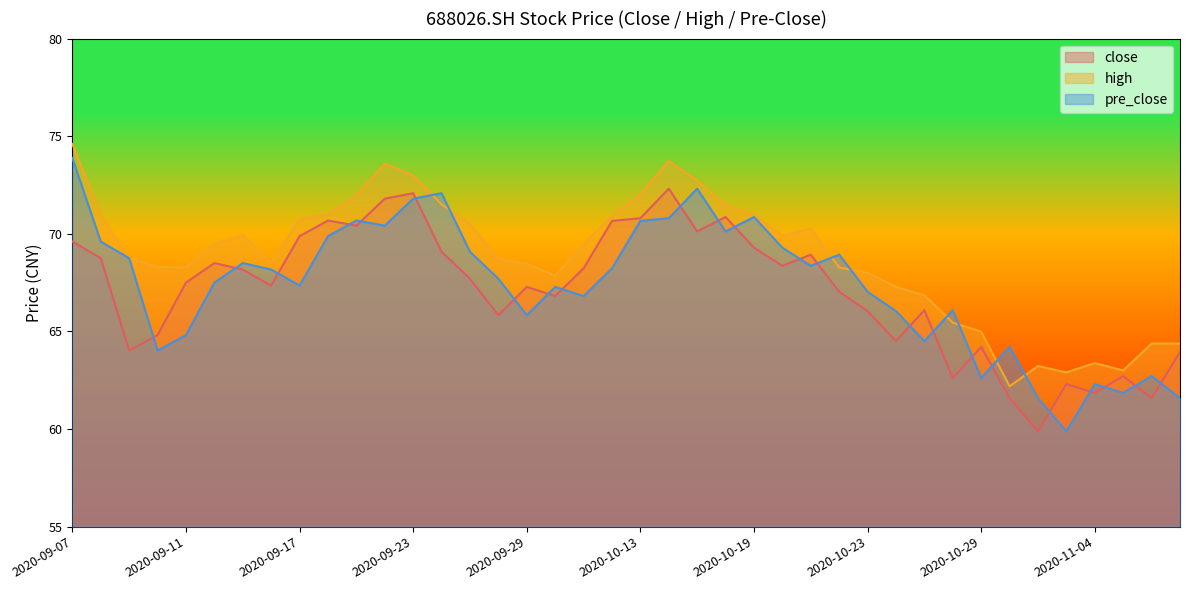

What is the difference between the maximum and second lowest values in the pre_close series?

12.3